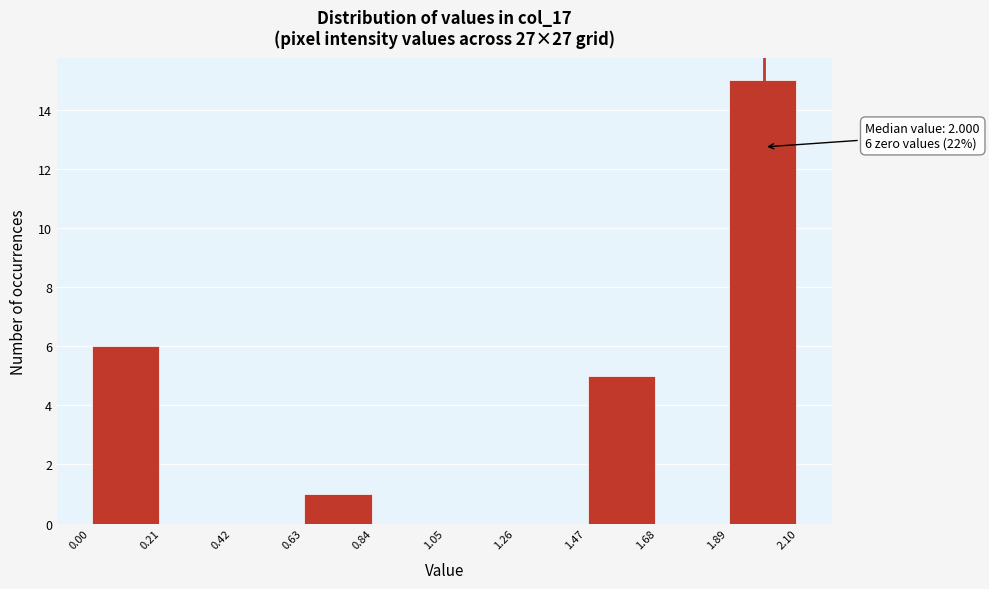

Which range on the x-axis has the tallest bar?

1.89 to 2.10